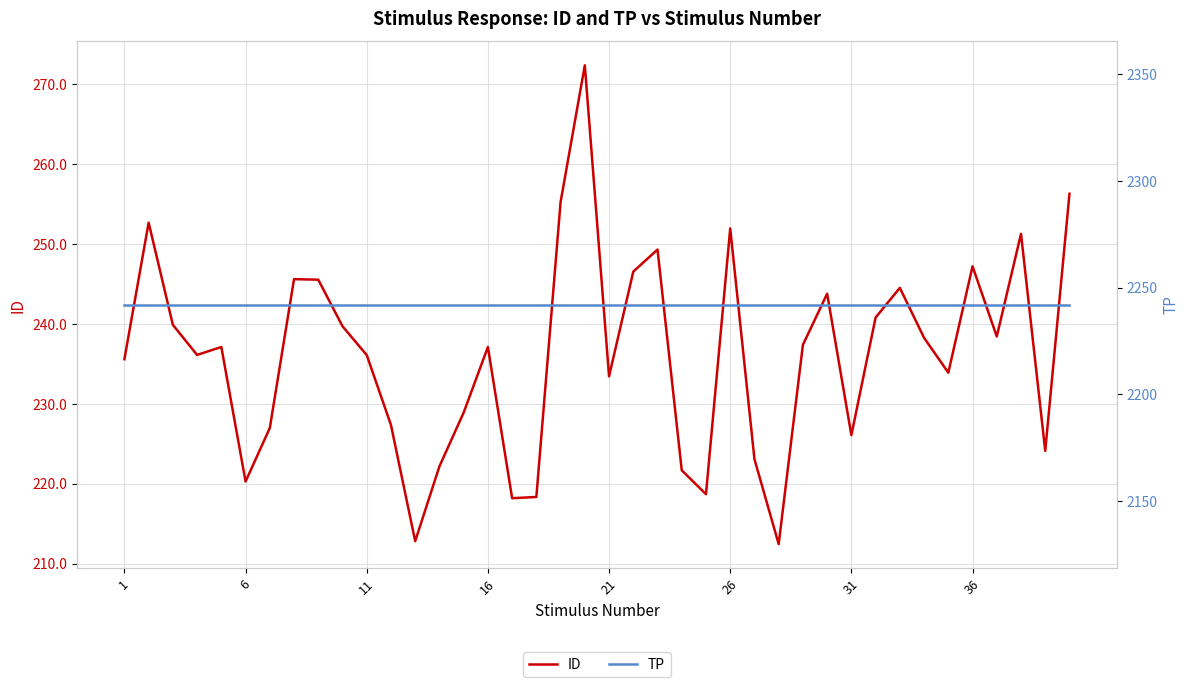

True or false: TP and ID intersect in this chart.

False